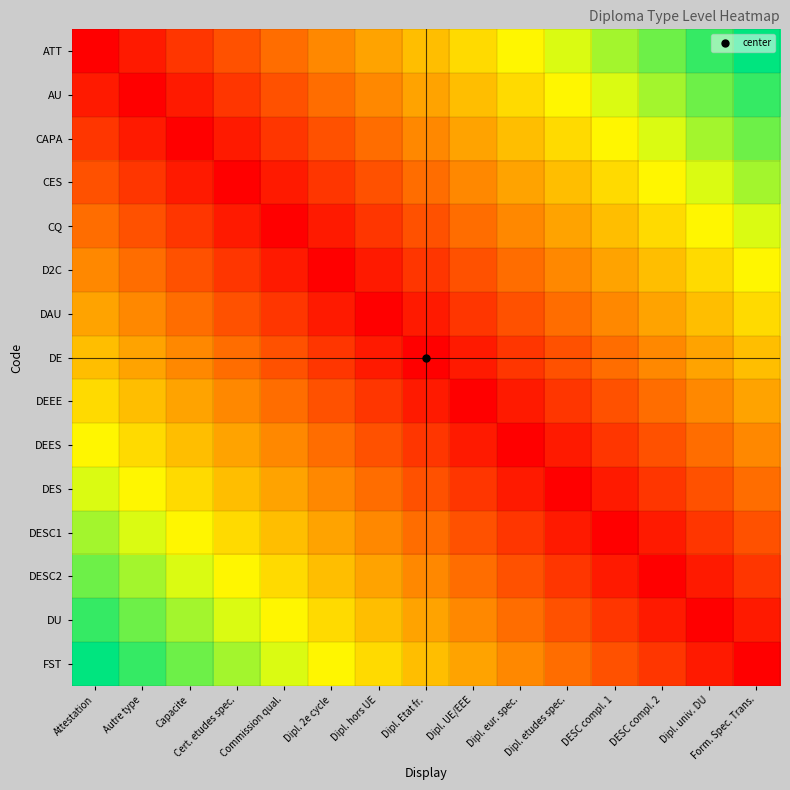

Reading left to right, extract all data points from this chart.

ATT: Attestation=1.0	Autre type=1.1	Capacite=1.3	Cert. etudes spec.=1.4	Commission qual.=1.6	Dipl. 2e cycle=1.8	Dipl. hors UE=1.9	Dipl. Etat fr.=2.0	Dipl. UE/EEE=2.2	Dipl. eur. spec.=2.3	Dipl. etudes spec.=2.5	DESC compl. 1=2.6	DESC compl. 2=2.8	Dipl. univ. DU=3.0	Form. Spec. Trans.=3.1
AU: Attestation=1.1	Autre type=1.0	Capacite=1.1	Cert. etudes spec.=1.3	Commission qual.=1.4	Dipl. 2e cycle=1.6	Dipl. hors UE=1.8	Dipl. Etat fr.=1.9	Dipl. UE/EEE=2.0	Dipl. eur. spec.=2.2	Dipl. etudes spec.=2.3	DESC compl. 1=2.5	DESC compl. 2=2.6	Dipl. univ. DU=2.8	Form. Spec. Trans.=3.0
CAPA: Attestation=1.3	Autre type=1.1	Capacite=1.0	Cert. etudes spec.=1.1	Commission qual.=1.3	Dipl. 2e cycle=1.4	Dipl. hors UE=1.6	Dipl. Etat fr.=1.8	Dipl. UE/EEE=1.9	Dipl. eur. spec.=2.0	Dipl. etudes spec.=2.2	DESC compl. 1=2.3	DESC compl. 2=2.5	Dipl. univ. DU=2.6	Form. Spec. Trans.=2.8
CES: Attestation=1.4	Autre type=1.3	Capacite=1.1	Cert. etudes spec.=1.0	Commission qual.=1.1	Dipl. 2e cycle=1.3	Dipl. hors UE=1.4	Dipl. Etat fr.=1.6	Dipl. UE/EEE=1.8	Dipl. eur. spec.=1.9	Dipl. etudes spec.=2.0	DESC compl. 1=2.2	DESC compl. 2=2.3	Dipl. univ. DU=2.5	Form. Spec. Trans.=2.6
CQ: Attestation=1.6	Autre type=1.4	Capacite=1.3	Cert. etudes spec.=1.1	Commission qual.=1.0	Dipl. 2e cycle=1.1	Dipl. hors UE=1.3	Dipl. Etat fr.=1.4	Dipl. UE/EEE=1.6	Dipl. eur. spec.=1.8	Dipl. etudes spec.=1.9	DESC compl. 1=2.0	DESC compl. 2=2.2	Dipl. univ. DU=2.3	Form. Spec. Trans.=2.5
D2C: Attestation=1.8	Autre type=1.6	Capacite=1.4	Cert. etudes spec.=1.3	Commission qual.=1.1	Dipl. 2e cycle=1.0	Dipl. hors UE=1.1	Dipl. Etat fr.=1.3	Dipl. UE/EEE=1.4	Dipl. eur. spec.=1.6	Dipl. etudes spec.=1.8	DESC compl. 1=1.9	DESC compl. 2=2.0	Dipl. univ. DU=2.2	Form. Spec. Trans.=2.3
DAU: Attestation=1.9	Autre type=1.8	Capacite=1.6	Cert. etudes spec.=1.4	Commission qual.=1.3	Dipl. 2e cycle=1.1	Dipl. hors UE=1.0	Dipl. Etat fr.=1.1	Dipl. UE/EEE=1.3	Dipl. eur. spec.=1.4	Dipl. etudes spec.=1.6	DESC compl. 1=1.8	DESC compl. 2=1.9	Dipl. univ. DU=2.0	Form. Spec. Trans.=2.2
DE: Attestation=2.0	Autre type=1.9	Capacite=1.8	Cert. etudes spec.=1.6	Commission qual.=1.4	Dipl. 2e cycle=1.3	Dipl. hors UE=1.1	Dipl. Etat fr.=1.0	Dipl. UE/EEE=1.1	Dipl. eur. spec.=1.3	Dipl. etudes spec.=1.4	DESC compl. 1=1.6	DESC compl. 2=1.8	Dipl. univ. DU=1.9	Form. Spec. Trans.=2.0
DEEE: Attestation=2.2	Autre type=2.0	Capacite=1.9	Cert. etudes spec.=1.8	Commission qual.=1.6	Dipl. 2e cycle=1.4	Dipl. hors UE=1.3	Dipl. Etat fr.=1.1	Dipl. UE/EEE=1.0	Dipl. eur. spec.=1.1	Dipl. etudes spec.=1.3	DESC compl. 1=1.4	DESC compl. 2=1.6	Dipl. univ. DU=1.8	Form. Spec. Trans.=1.9
DEES: Attestation=2.3	Autre type=2.2	Capacite=2.0	Cert. etudes spec.=1.9	Commission qual.=1.8	Dipl. 2e cycle=1.6	Dipl. hors UE=1.4	Dipl. Etat fr.=1.3	Dipl. UE/EEE=1.1	Dipl. eur. spec.=1.0	Dipl. etudes spec.=1.1	DESC compl. 1=1.3	DESC compl. 2=1.4	Dipl. univ. DU=1.6	Form. Spec. Trans.=1.8
DES: Attestation=2.5	Autre type=2.3	Capacite=2.2	Cert. etudes spec.=2.0	Commission qual.=1.9	Dipl. 2e cycle=1.8	Dipl. hors UE=1.6	Dipl. Etat fr.=1.4	Dipl. UE/EEE=1.3	Dipl. eur. spec.=1.1	Dipl. etudes spec.=1.0	DESC compl. 1=1.1	DESC compl. 2=1.3	Dipl. univ. DU=1.4	Form. Spec. Trans.=1.6
DESC1: Attestation=2.6	Autre type=2.5	Capacite=2.3	Cert. etudes spec.=2.2	Commission qual.=2.0	Dipl. 2e cycle=1.9	Dipl. hors UE=1.8	Dipl. Etat fr.=1.6	Dipl. UE/EEE=1.4	Dipl. eur. spec.=1.3	Dipl. etudes spec.=1.1	DESC compl. 1=1.0	DESC compl. 2=1.1	Dipl. univ. DU=1.3	Form. Spec. Trans.=1.4
DESC2: Attestation=2.8	Autre type=2.6	Capacite=2.5	Cert. etudes spec.=2.3	Commission qual.=2.2	Dipl. 2e cycle=2.0	Dipl. hors UE=1.9	Dipl. Etat fr.=1.8	Dipl. UE/EEE=1.6	Dipl. eur. spec.=1.4	Dipl. etudes spec.=1.3	DESC compl. 1=1.1	DESC compl. 2=1.0	Dipl. univ. DU=1.1	Form. Spec. Trans.=1.3
DU: Attestation=3.0	Autre type=2.8	Capacite=2.6	Cert. etudes spec.=2.5	Commission qual.=2.3	Dipl. 2e cycle=2.2	Dipl. hors UE=2.0	Dipl. Etat fr.=1.9	Dipl. UE/EEE=1.8	Dipl. eur. spec.=1.6	Dipl. etudes spec.=1.4	DESC compl. 1=1.3	DESC compl. 2=1.1	Dipl. univ. DU=1.0	Form. Spec. Trans.=1.1
FST: Attestation=3.1	Autre type=3.0	Capacite=2.8	Cert. etudes spec.=2.6	Commission qual.=2.5	Dipl. 2e cycle=2.3	Dipl. hors UE=2.2	Dipl. Etat fr.=2.0	Dipl. UE/EEE=1.9	Dipl. eur. spec.=1.8	Dipl. etudes spec.=1.6	DESC compl. 1=1.4	DESC compl. 2=1.3	Dipl. univ. DU=1.1	Form. Spec. Trans.=1.0